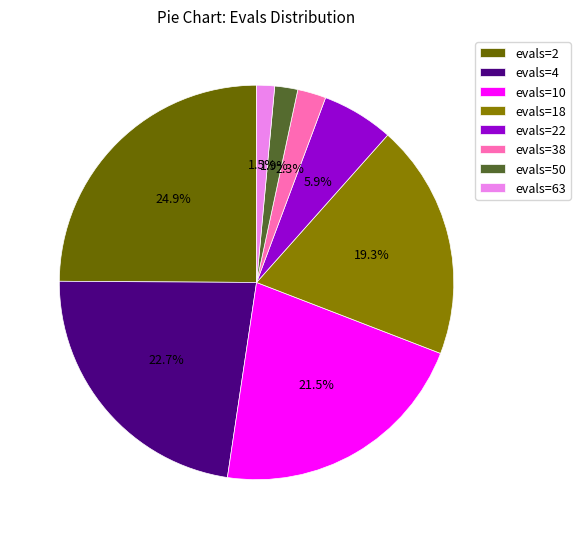

What portion of the pie excludes evals=2?

75.1%